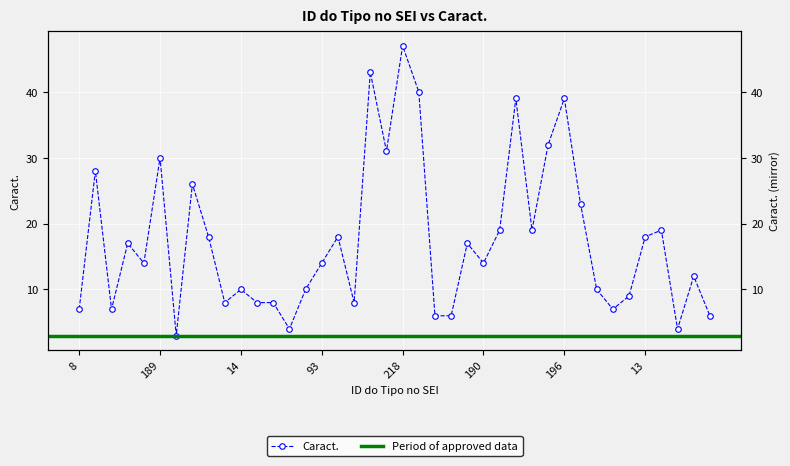

Reading left to right, extract all data points from this chart.

7	28	7	17	14	30	3	26	18	8	10	8	8	4	10	14	18	8	43	31	47	40	6	6	17	14	19	39	19	32	39	23	10	7	9	18	19	4	12	6